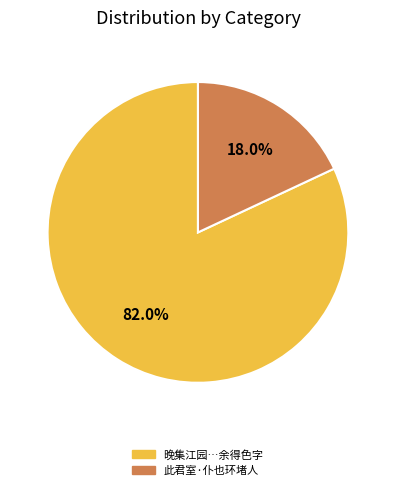

Which slice is the smallest?

此君室·仆也环堵人